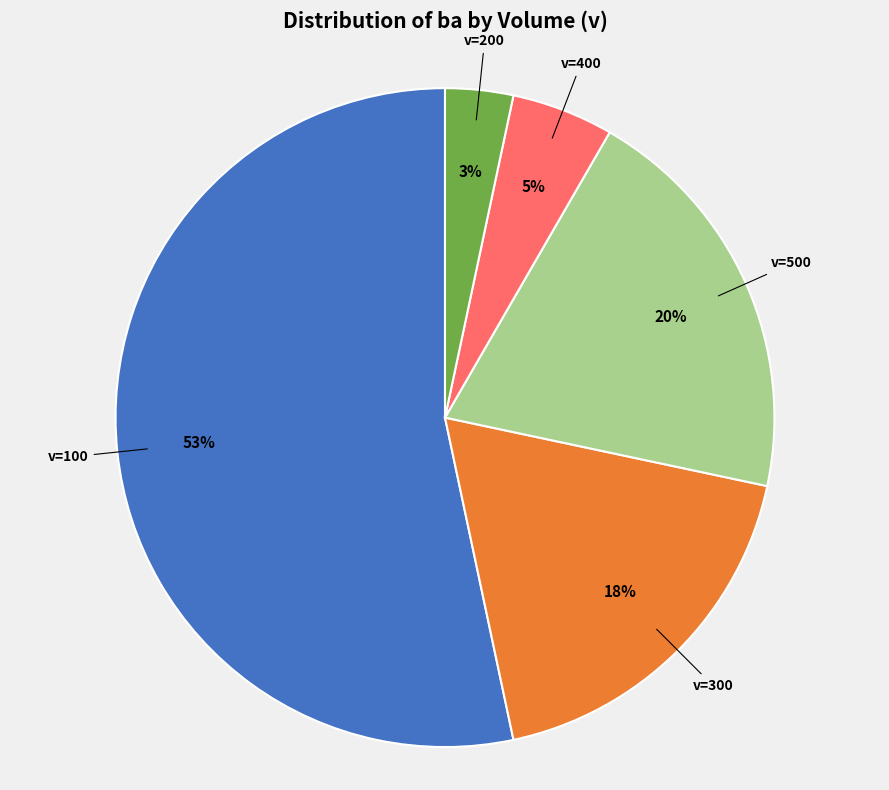

To the nearest percent, what is the average slice percentage?

20%